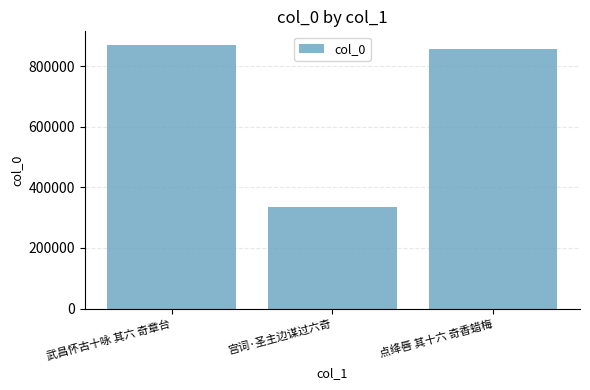

Are the bars grouped side by side (vs. stacked)?

No